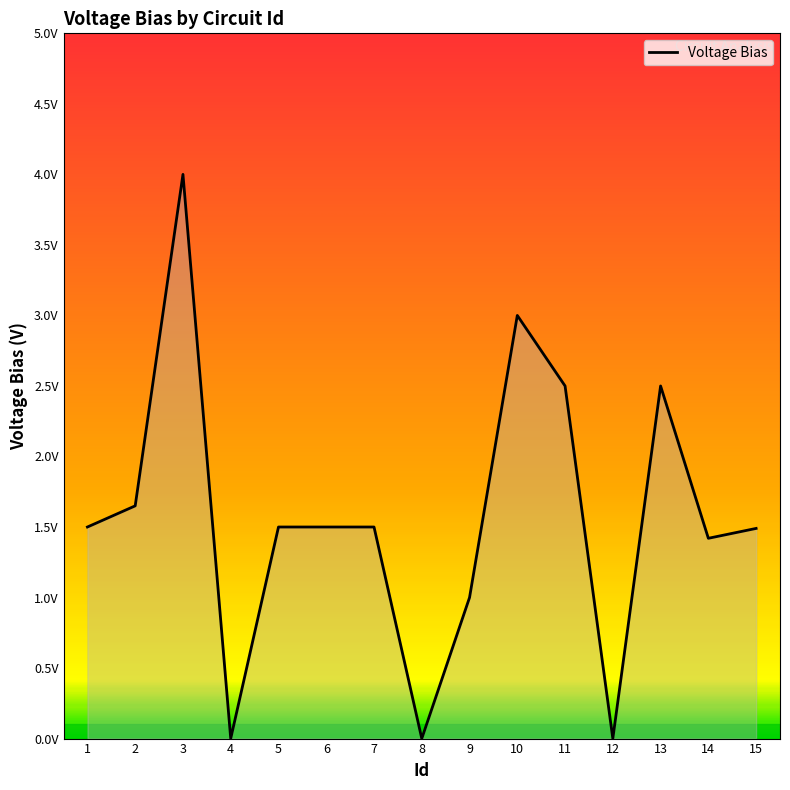

Reading right to left, transcribe all the data shown in this chart.

15=1.5	14=1.4	13=2.5	12=0.0	11=2.5	10=3.0	9=1.0	8=0.0	7=1.5	6=1.5	5=1.5	4=0.0	3=4.0	2=1.6	1=1.5